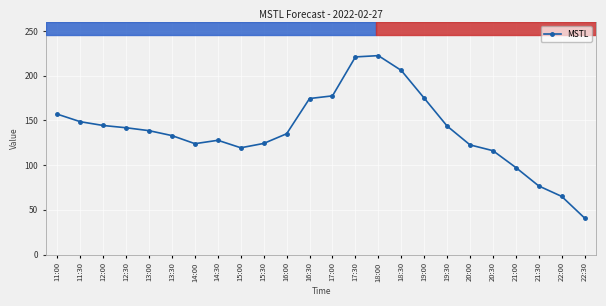

What is the label of the 17th point from the right?

14:30